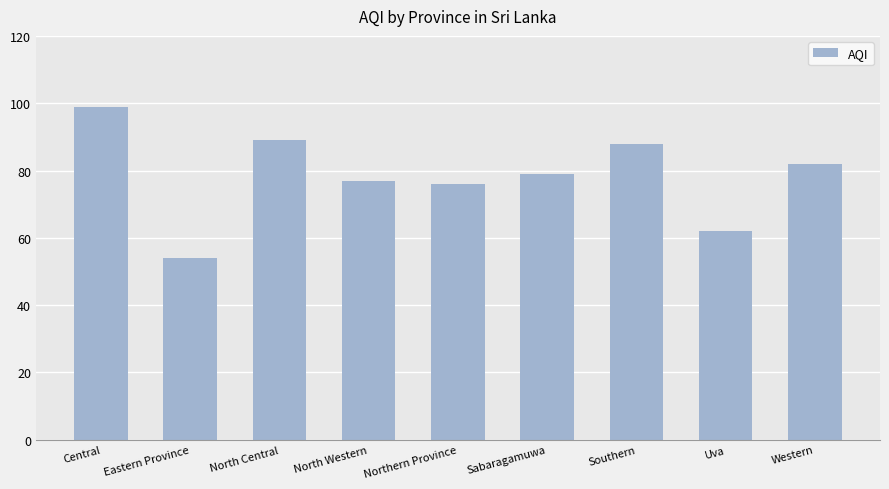

What is the change in value from Northern Province to Sabaragamuwa?

+3